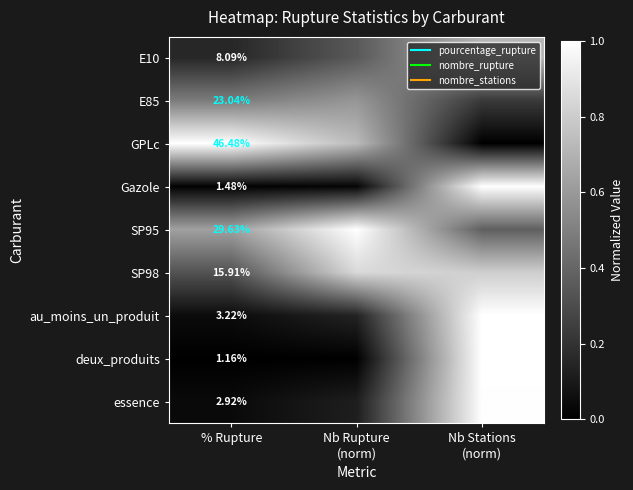

True or false: SP98 has a value of 0.8 at Nb Stations (norm).

True